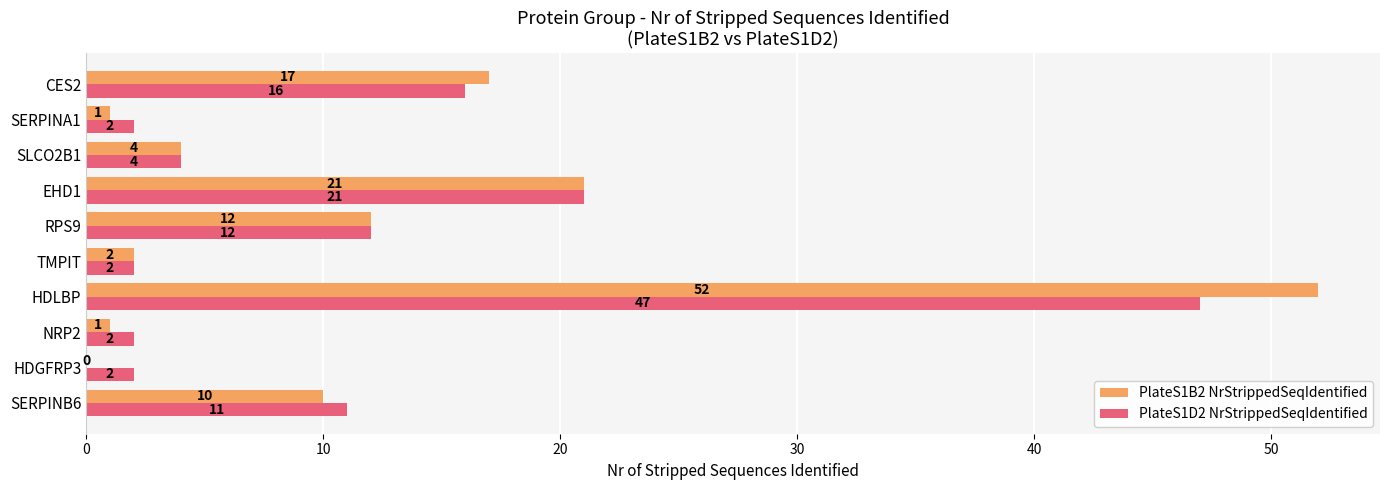

The value of PlateS1B2 NrStrippedSeqIdentified at TMPIT is 2. True or false?

True